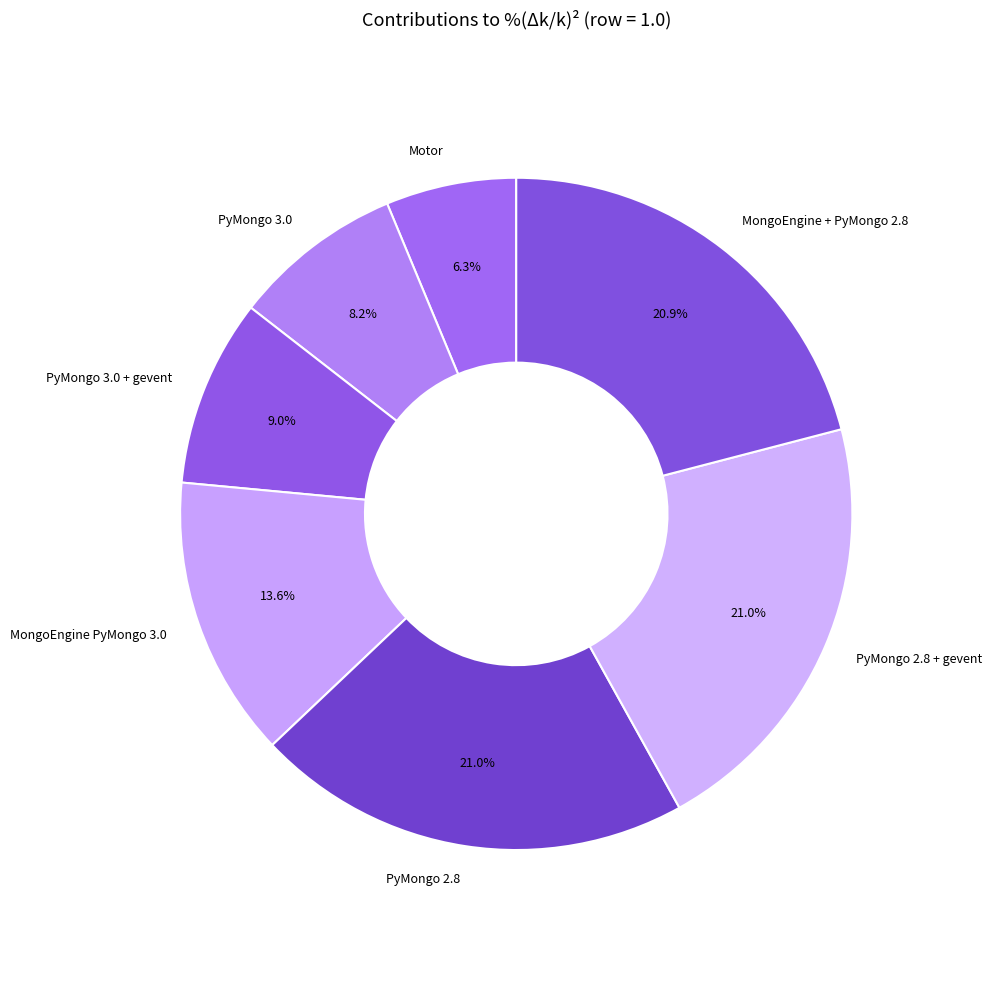

To the nearest percent, what portion does MongoEngine + PyMongo 2.8 represent?

21%